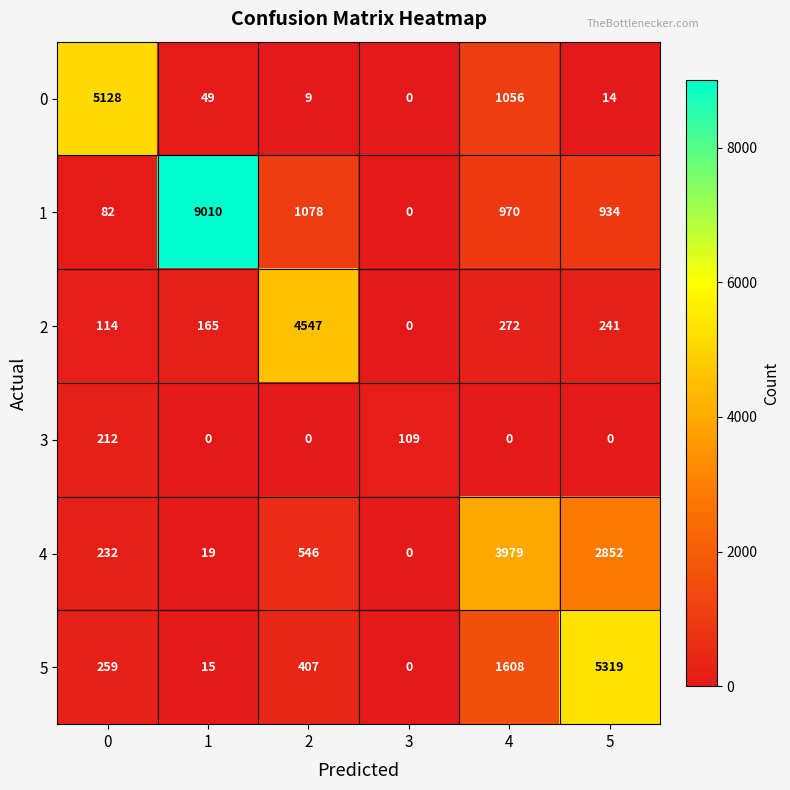

At how many categories does at least one series exceed 3121?

5